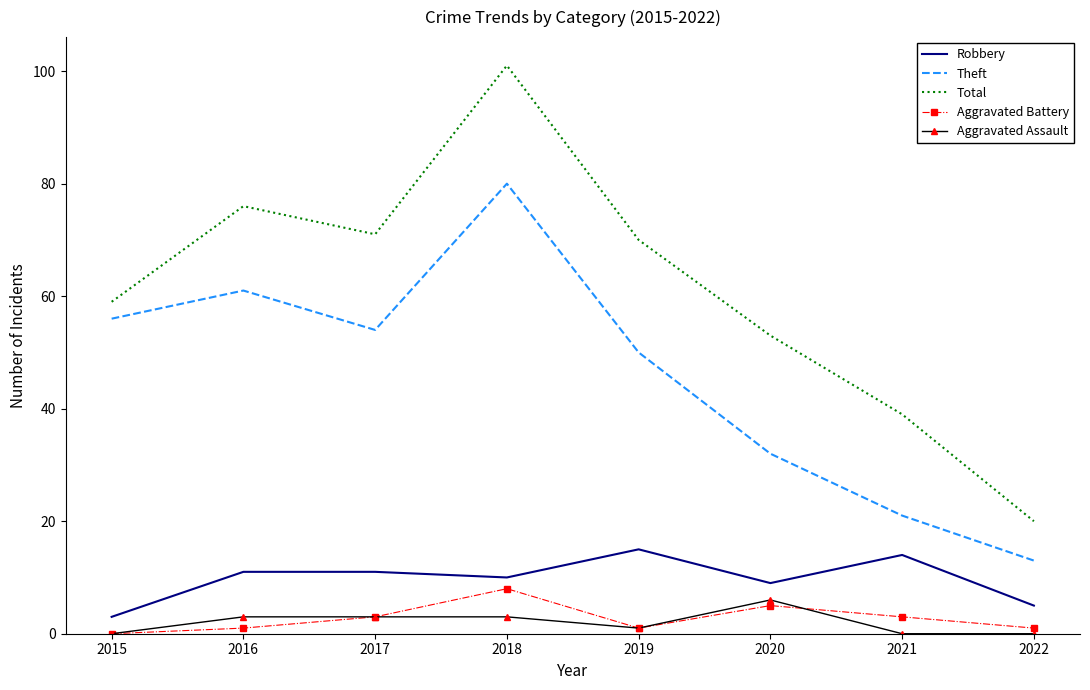

Which series has the largest range (max minus min)?

Total